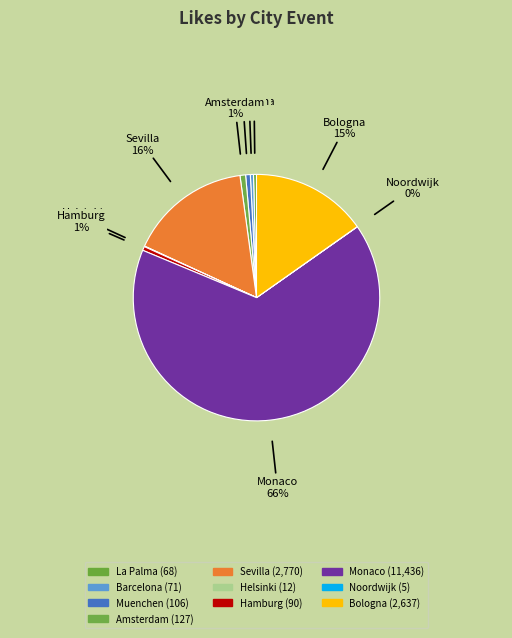

True or false: Muenchen accounts for 1% of the total.

True